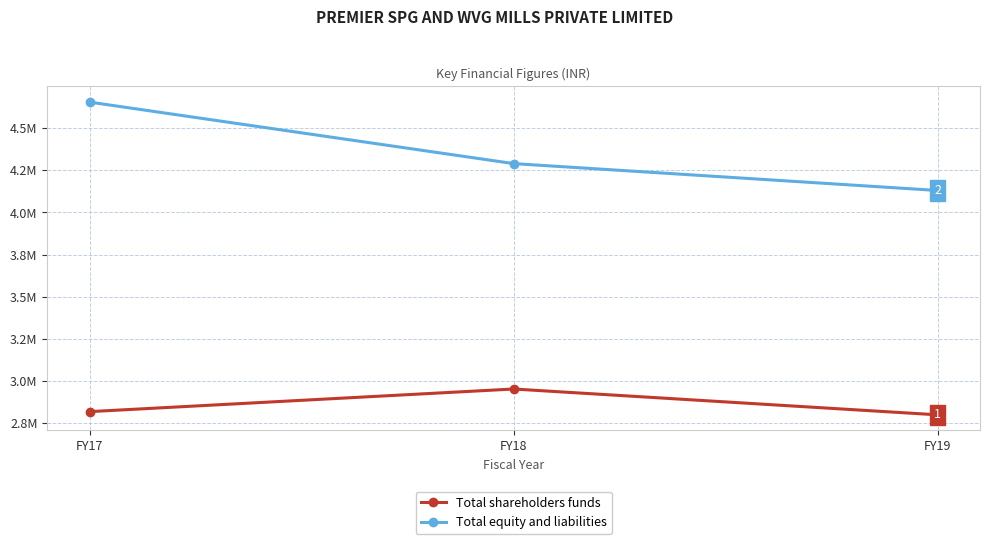

Where is Total equity and liabilities nearest to the value 4392508?

FY18